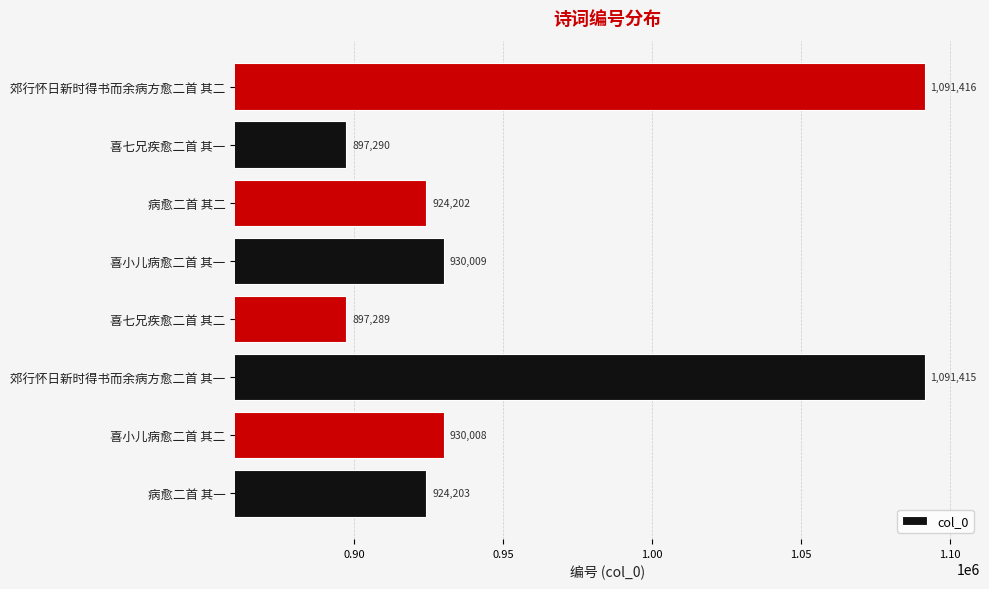

Where is the data nearest to the value 994352?

喜小儿病愈二首 其一